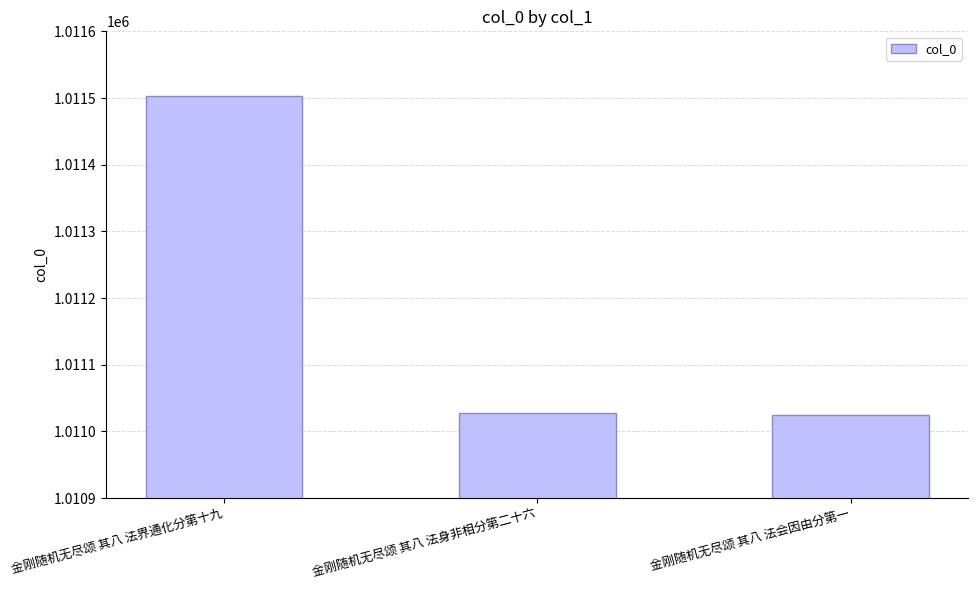

What is the label of the 3rd bar from the right?

金刚随机无尽颂 其八 法界通化分第十九